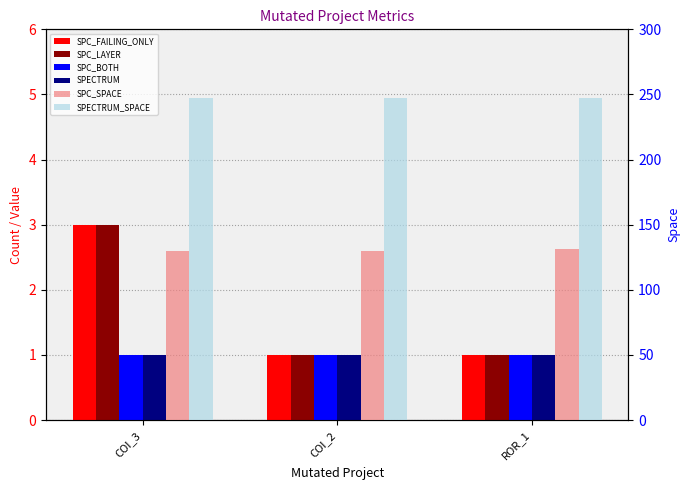

How many data points in SPC_LAYER are above 1?

1